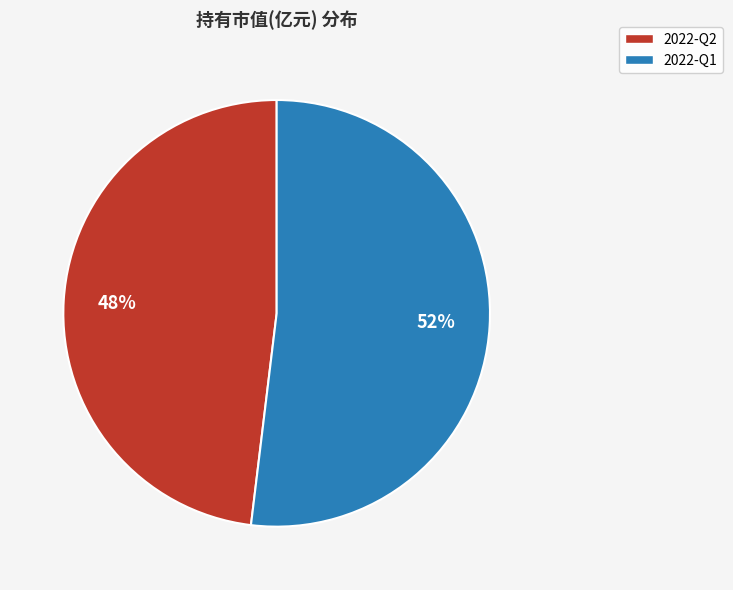

How many segments does this pie chart have?

2